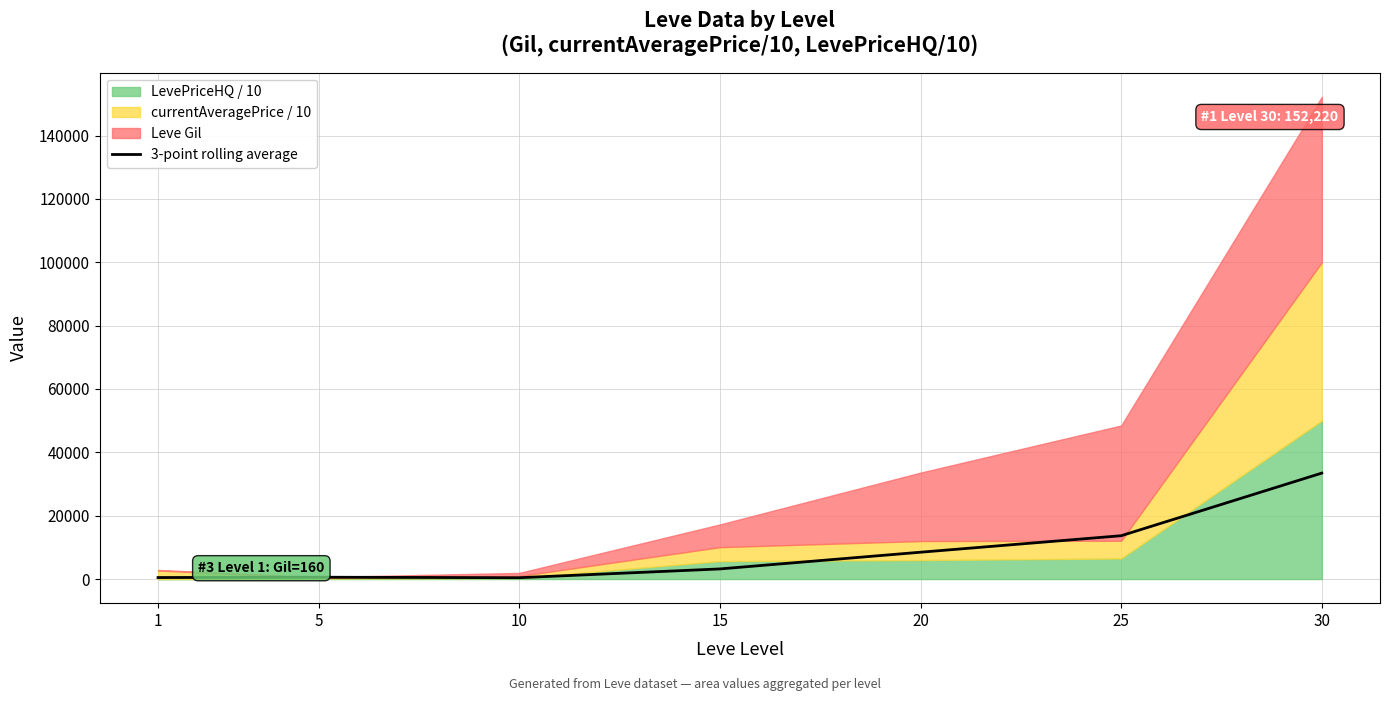

What is the value of the 3rd point from the left?

426.7